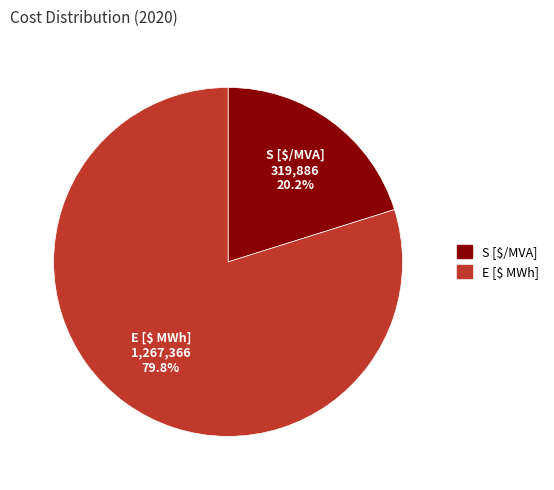

Which slice is the largest?

E [$ MWh]